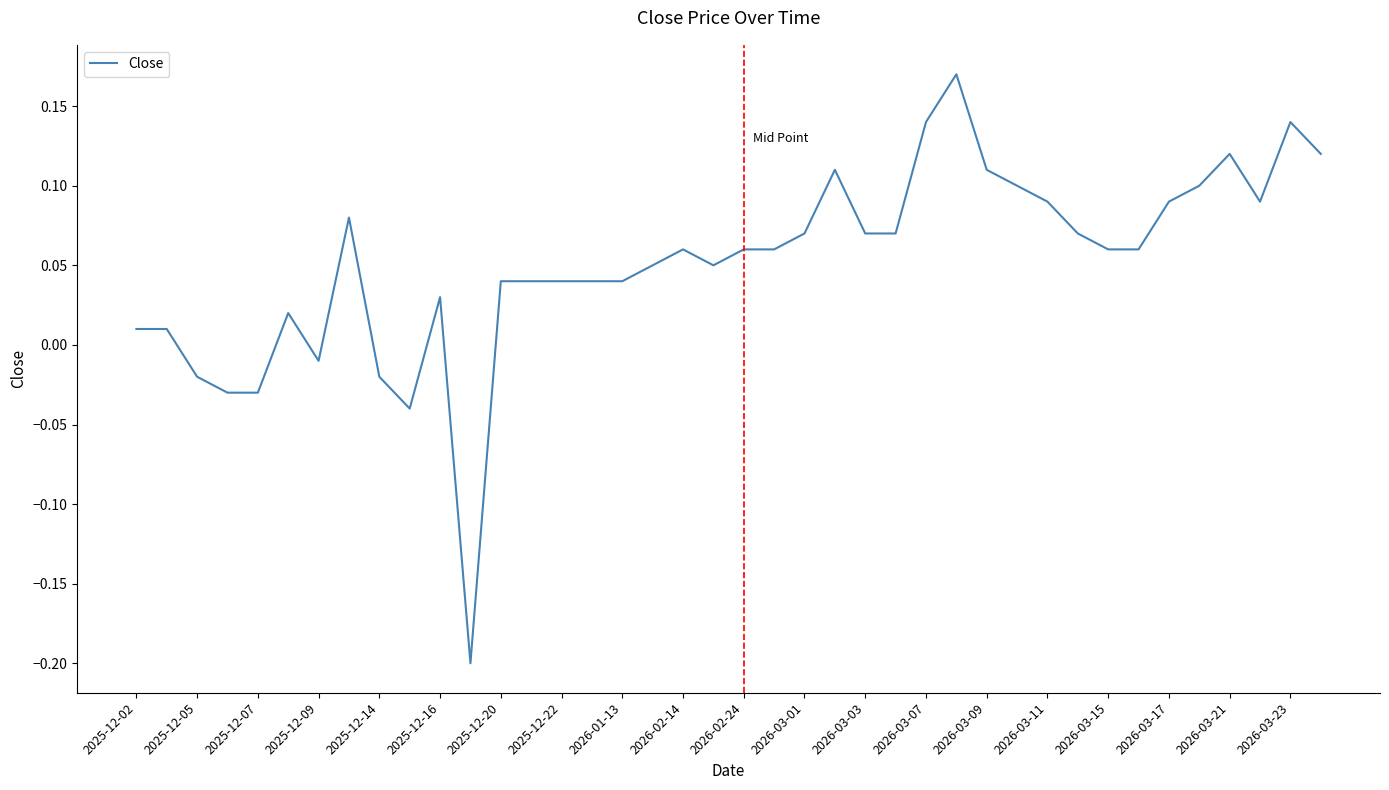

What is the difference between the maximum and minimum values?

0.4